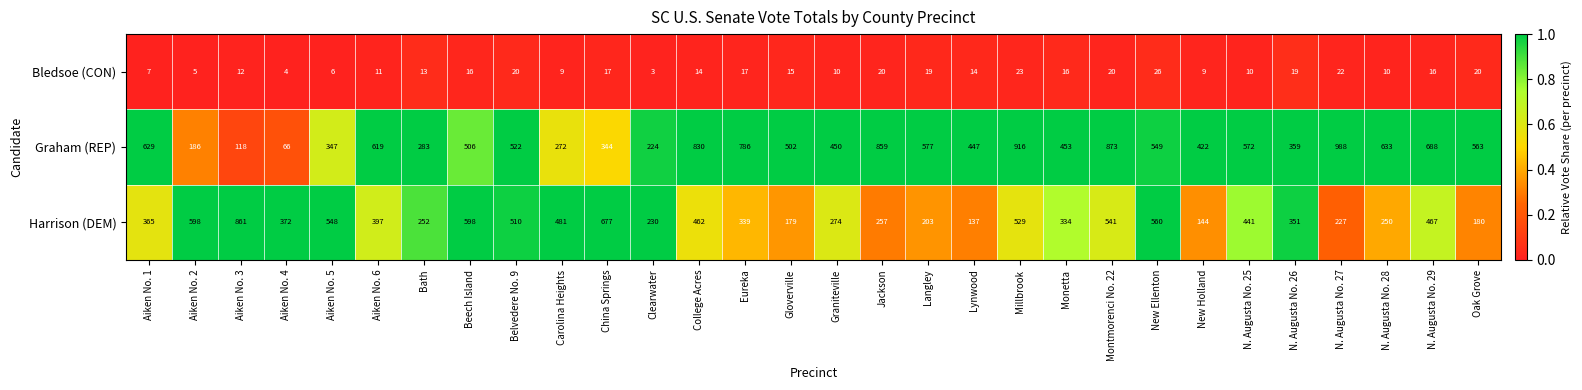

At which category is the sum across all series the highest?

Millbrook